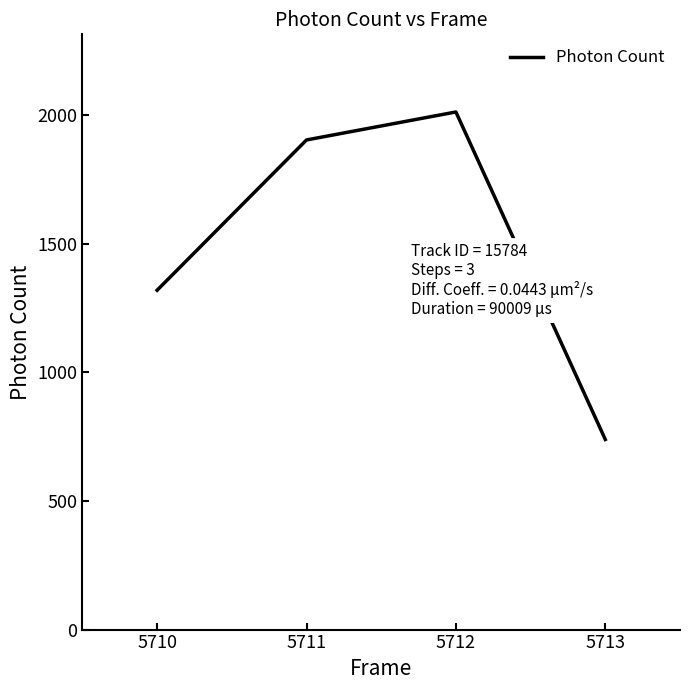

What is the sum of all values?

5971.8